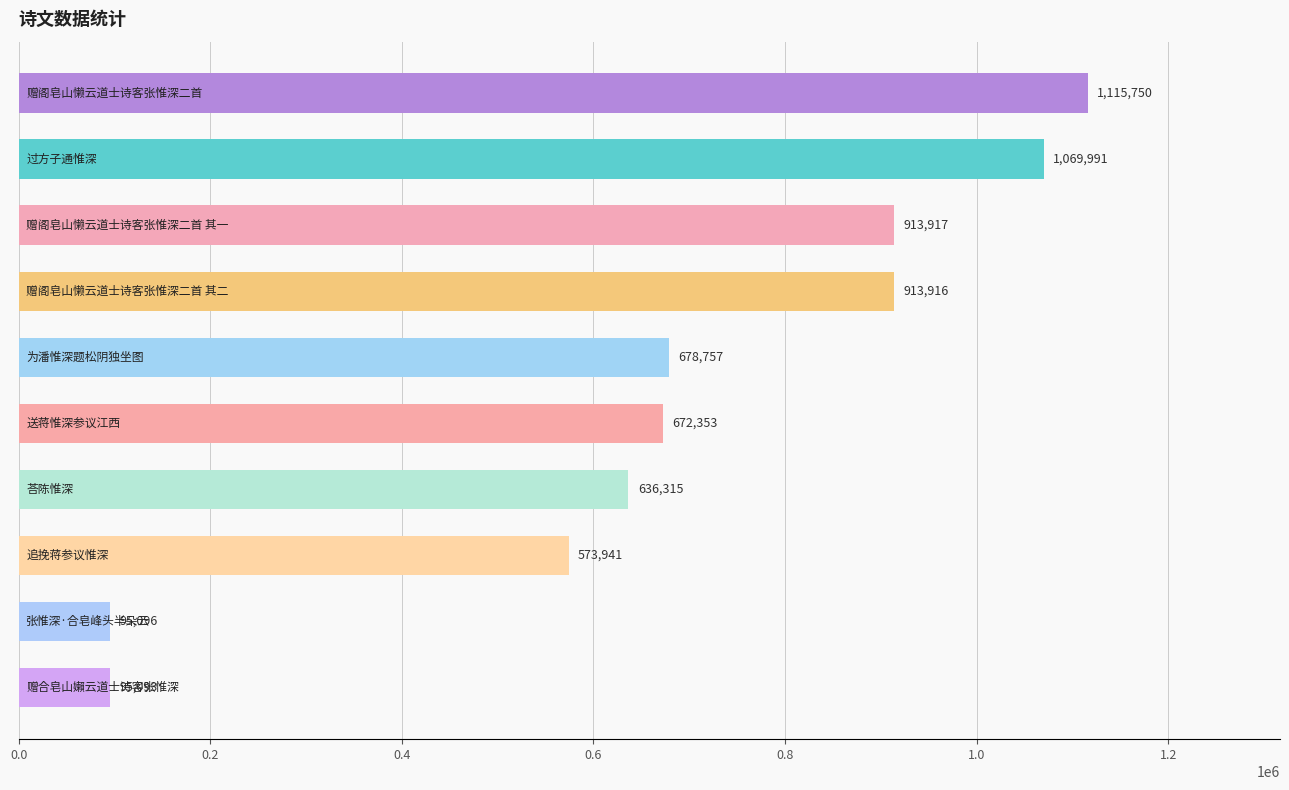

What is the greatest value displayed?

1115750